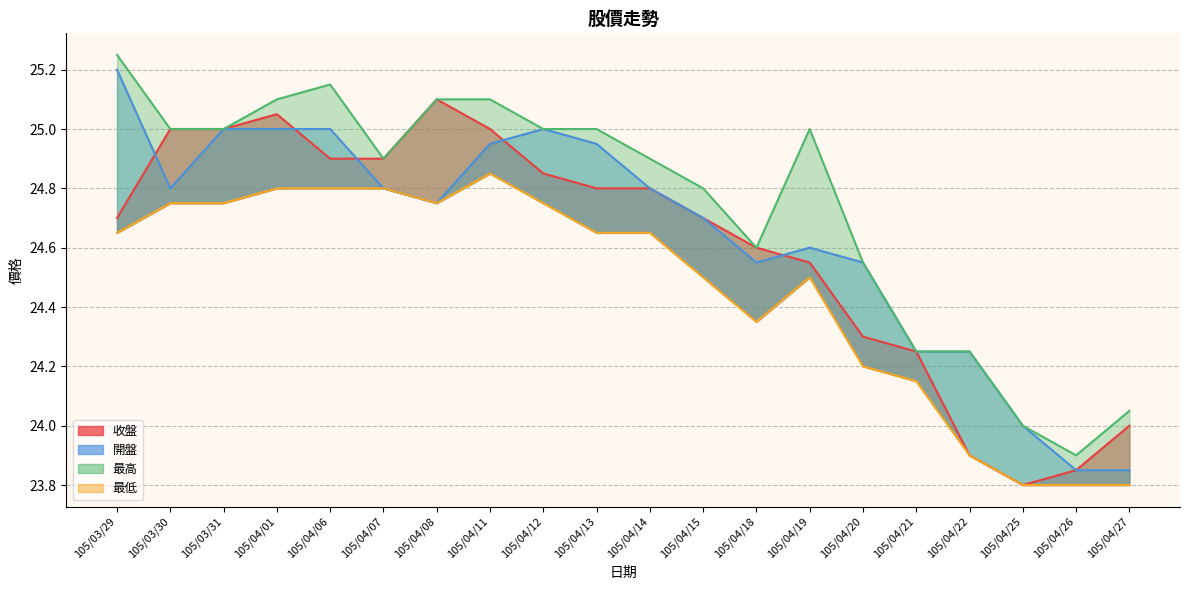

The 收盤 series shows 12.3 at 105/04/13. True or false?

False